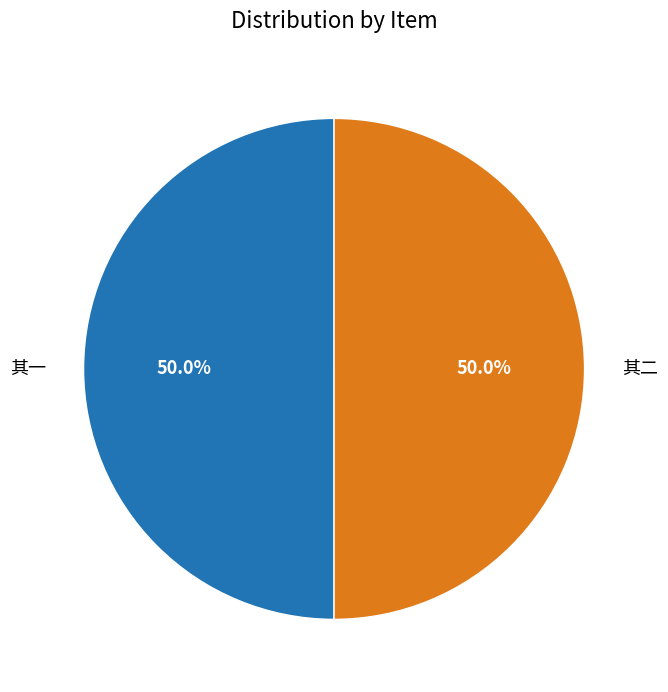

How much of the chart is everything except 其二?

50.0%